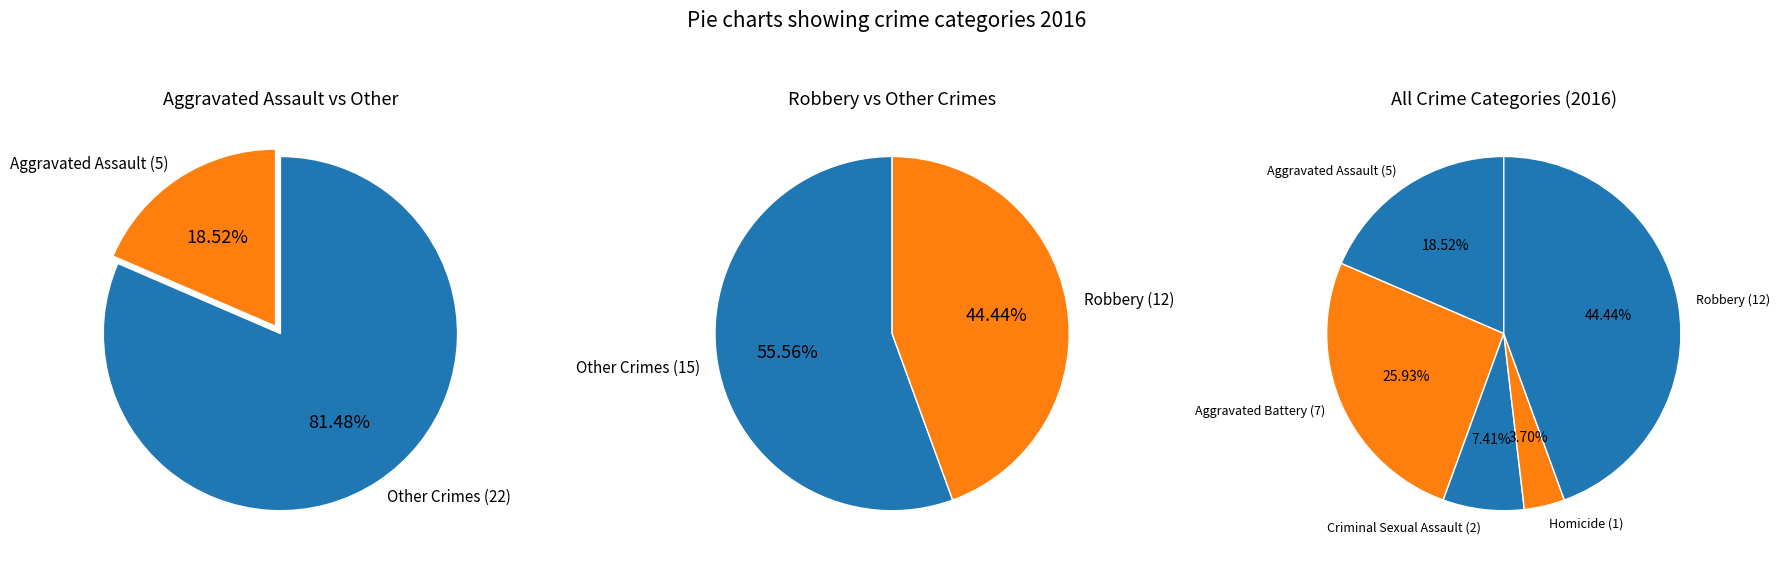

Which category has the biggest portion of the pie?

Robbery